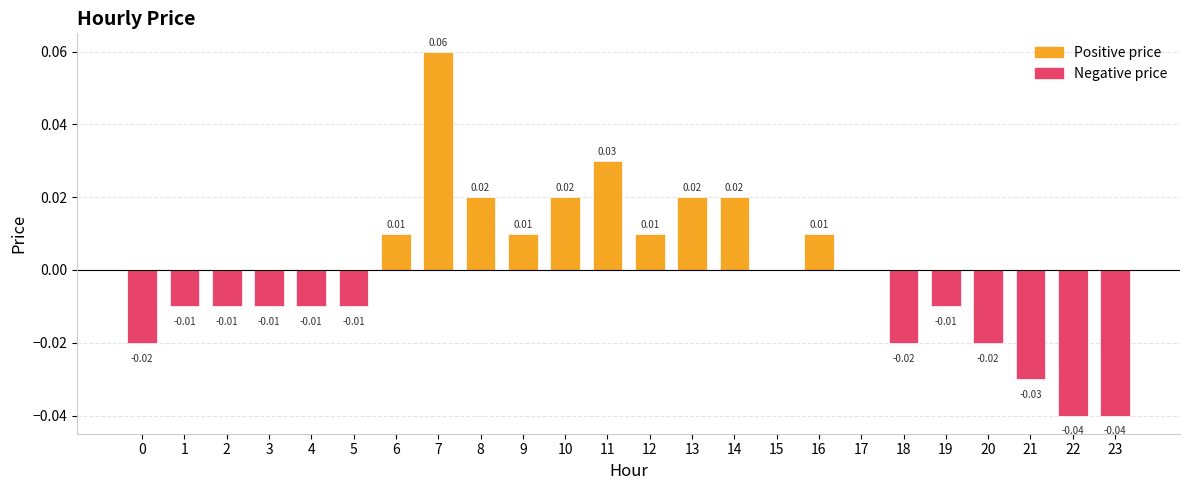

Which label corresponds to the largest value in the chart?

7